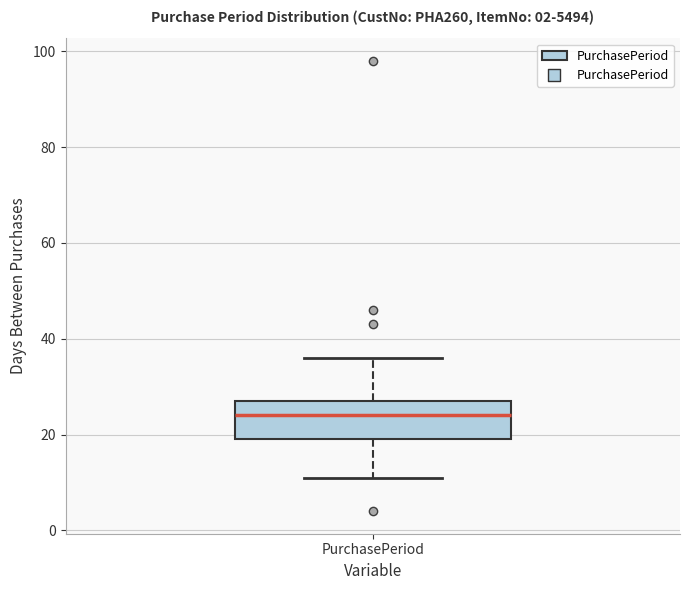

Read this box plot against the y-axis: the position of the median line, the range covered by the box, and the ends of both whiskers. The values are not printed on the chart, so give them approximately, as read against the axis.

median 24, box 20 to 28, whiskers 12 to 36